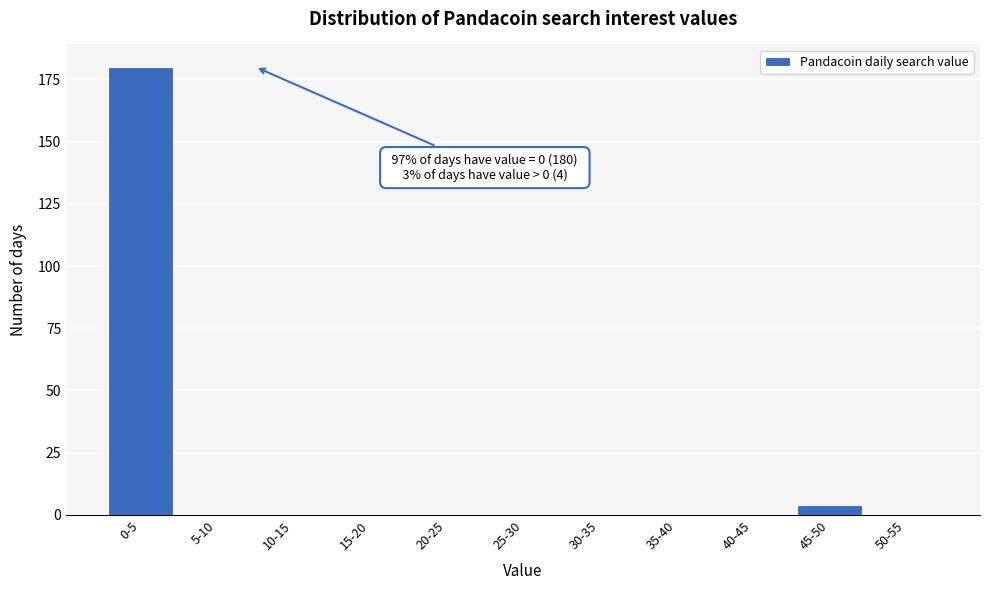

Reading left to right, extract all data points from this chart.

0-5=180	5-10=0	10-15=0	15-20=0	20-25=0	25-30=0	30-35=0	35-40=0	40-45=0	45-50=4	50-55=0